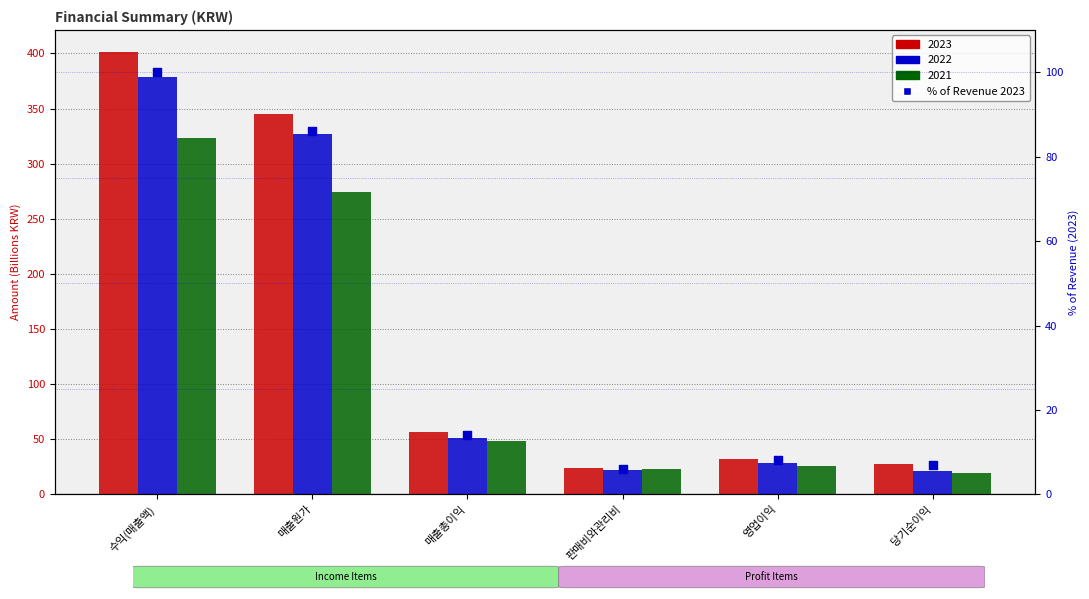

What is the ratio of the value at 판매비와관리비 to the value at 매출원가?

0.1